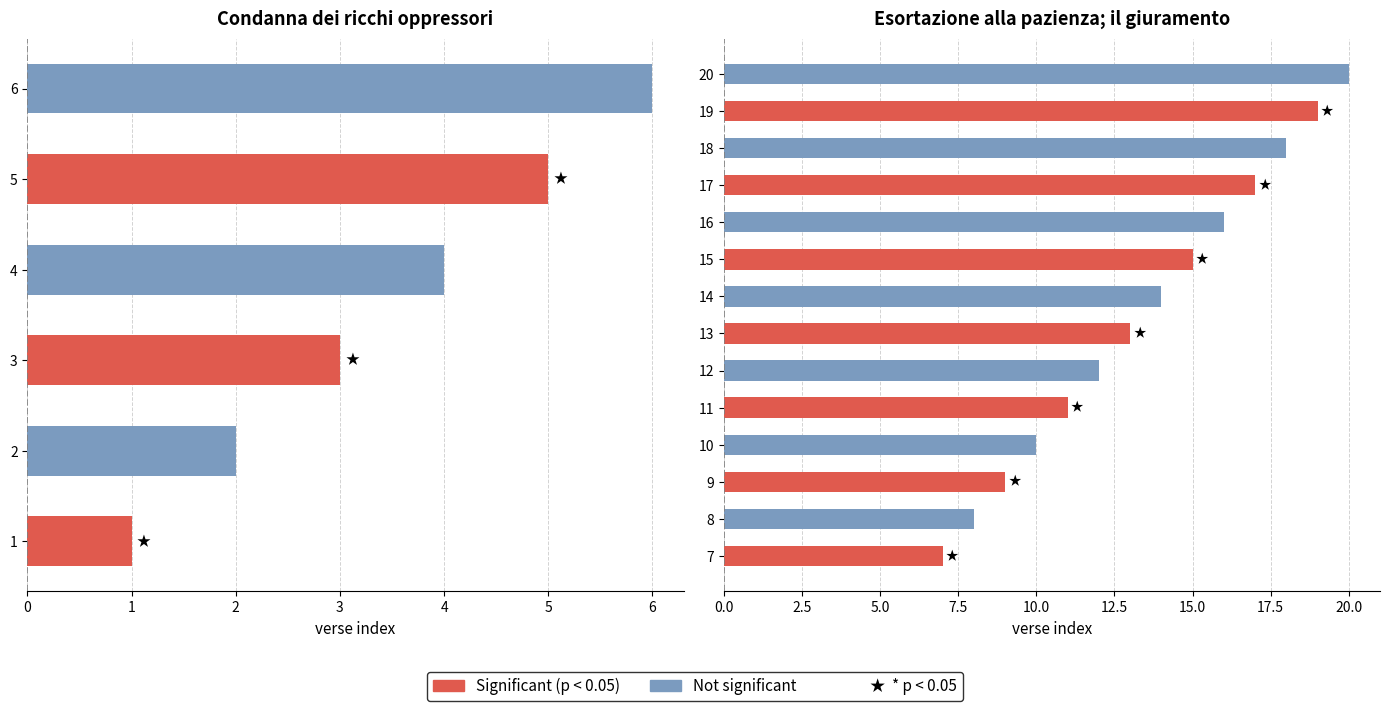

How many bars are there in total?

20